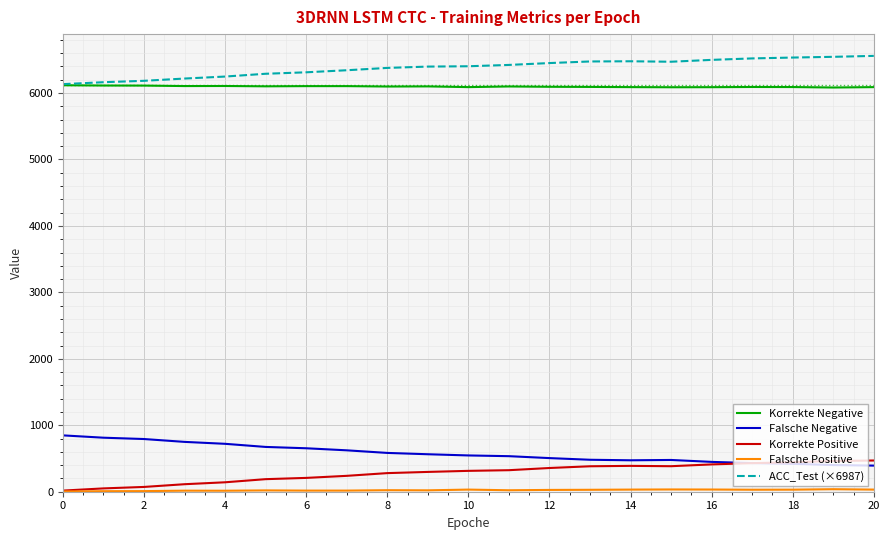

True or false: Korrekte Positive and Korrekte Negative cross at least once.

False